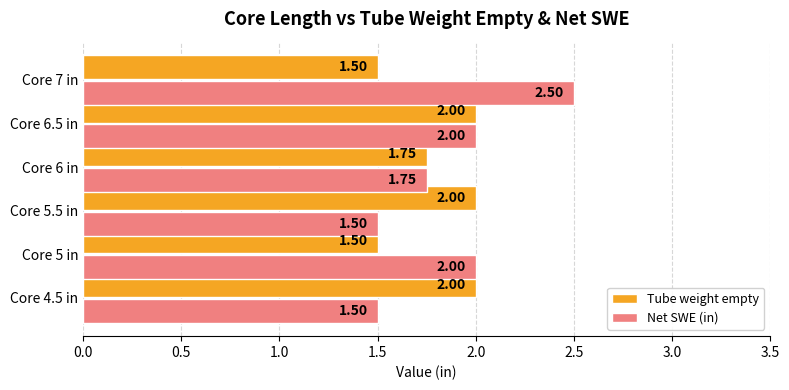

What is the average value of the Net SWE (in) series?

1.9